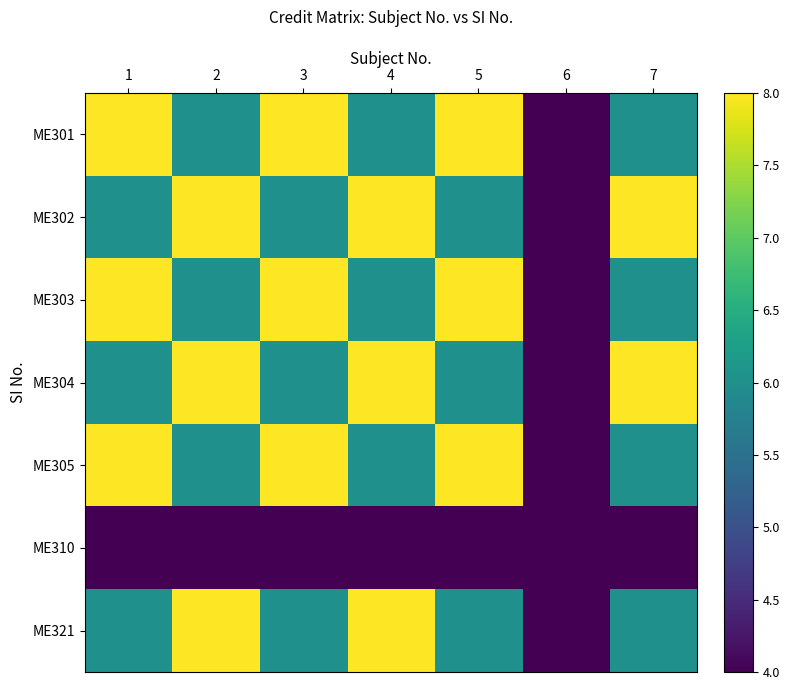

Reading left to right, what are all the values shown in this chart?

ME301: 1=8	2=6	3=8	4=6	5=8	6=4	7=6
ME302: 1=6	2=8	3=6	4=8	5=6	6=4	7=8
ME303: 1=8	2=6	3=8	4=6	5=8	6=4	7=6
ME304: 1=6	2=8	3=6	4=8	5=6	6=4	7=8
ME305: 1=8	2=6	3=8	4=6	5=8	6=4	7=6
ME310: 1=4	2=4	3=4	4=4	5=4	6=4	7=4
ME321: 1=6	2=8	3=6	4=8	5=6	6=4	7=6